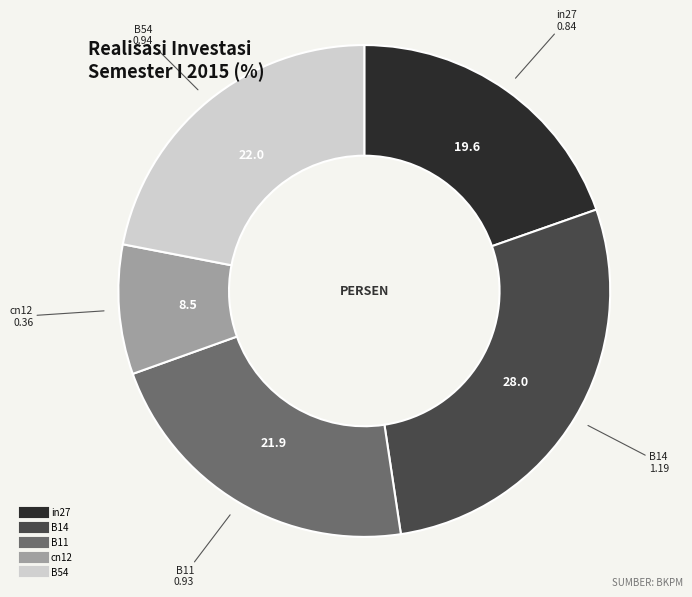

Approximately how many times larger is the value at cn12 compared to B14?

0.3